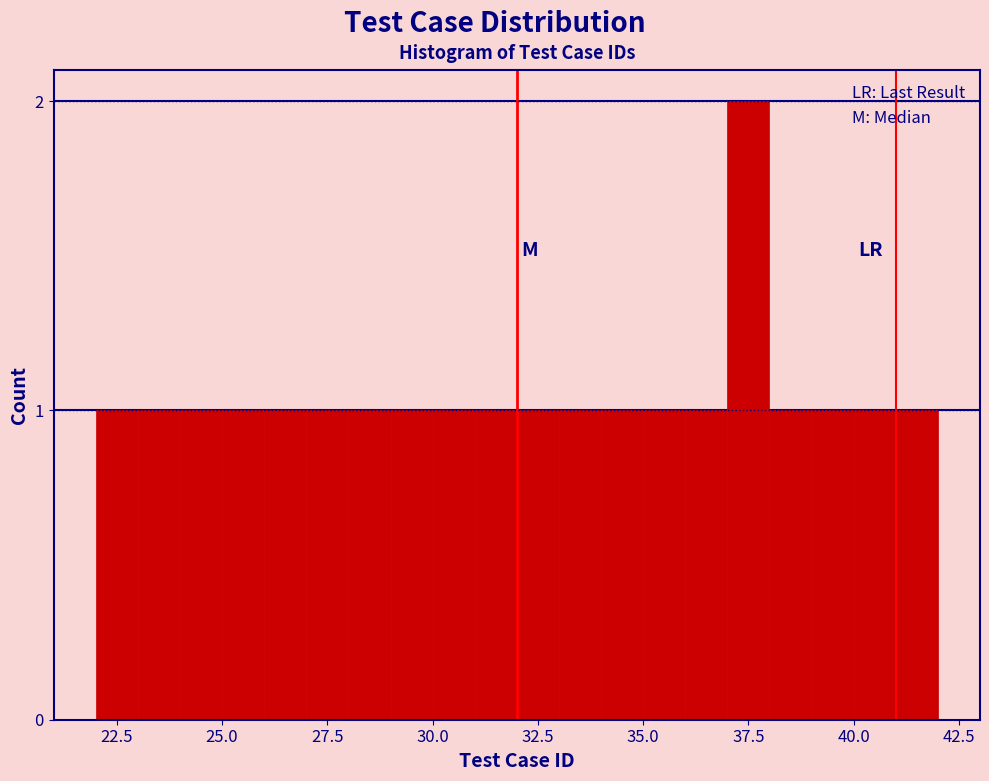

Read against the x-axis, roughly where is the centre of the tallest bar?

37.5